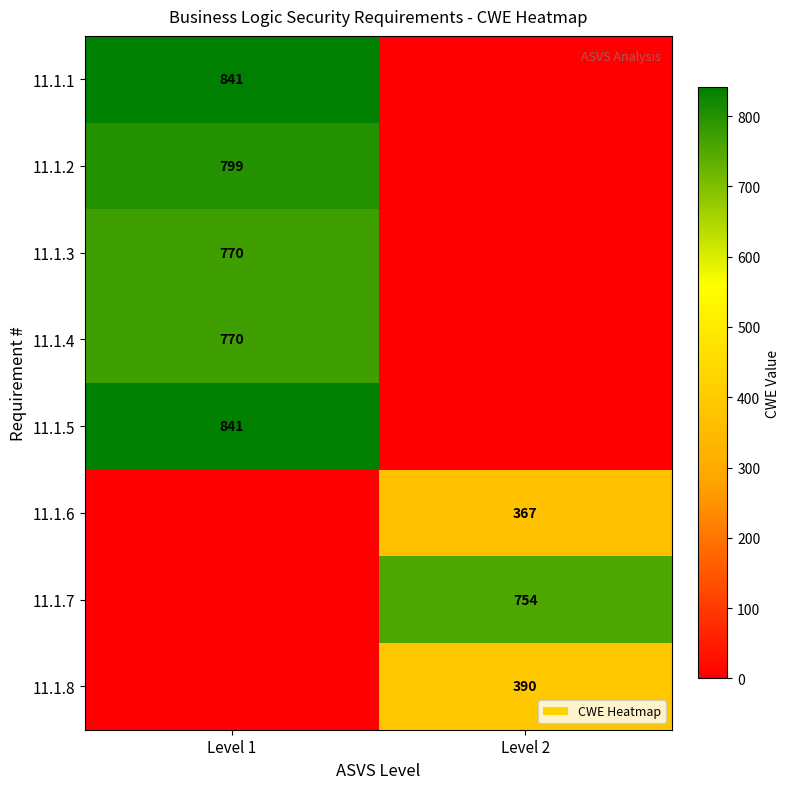

What is the total value across all series at Level 1?

4021